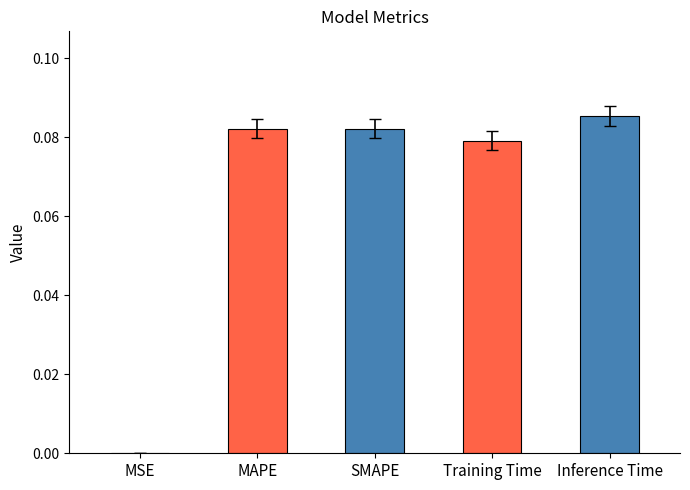

Which has a higher value, Inference Time or MAPE?

Inference Time